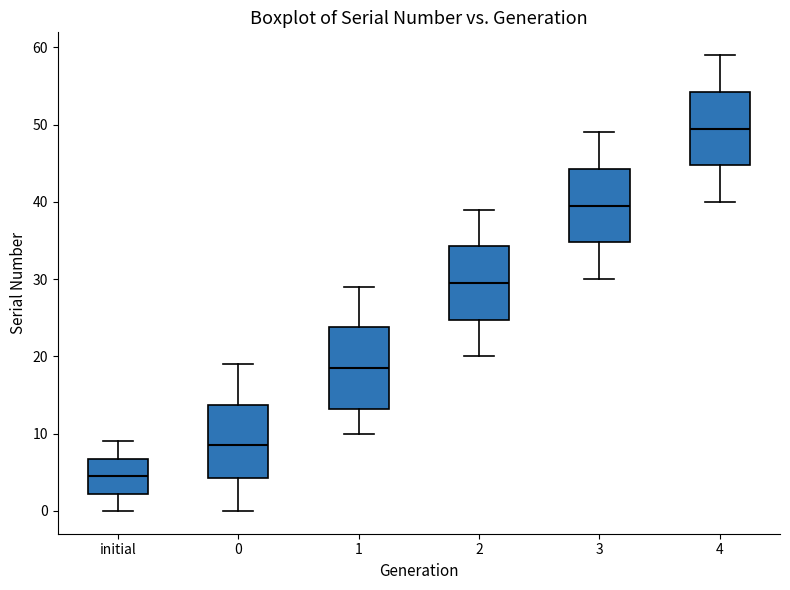

Where is the lower edge of the box for 1 on the y-axis? The values are not printed on the chart, so give them approximately, as read against the axis.

13